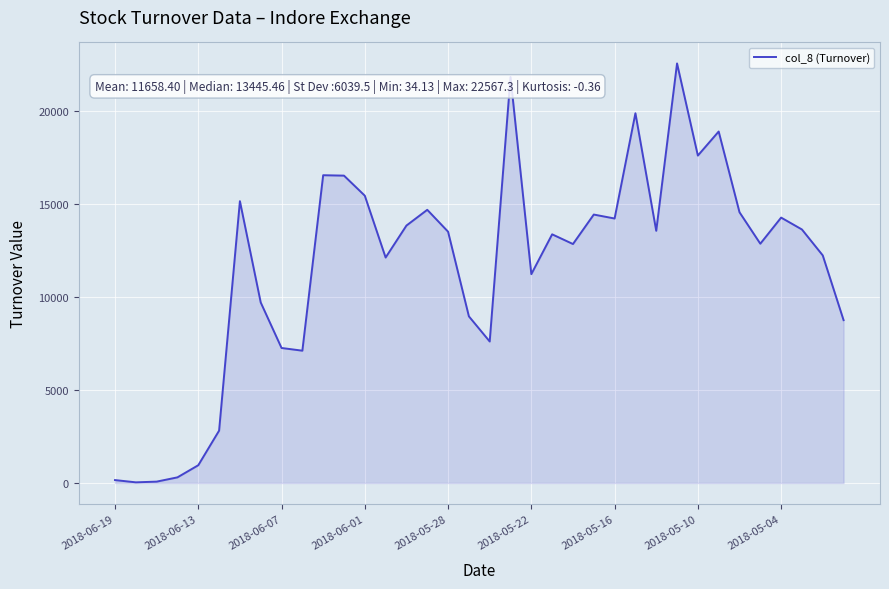

What is the greatest value displayed?

22567.3